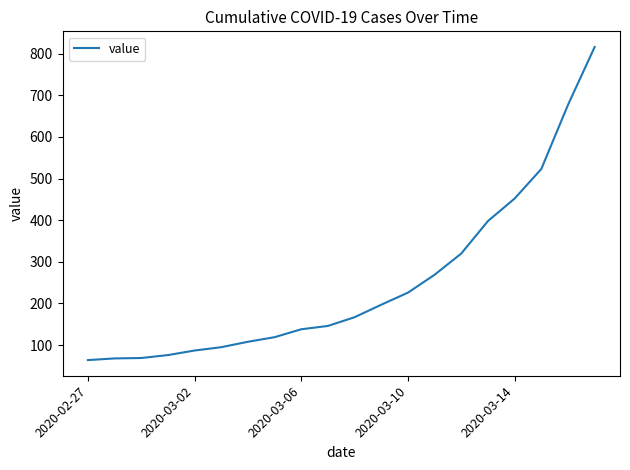

What is the difference between the maximum and minimum values?

752